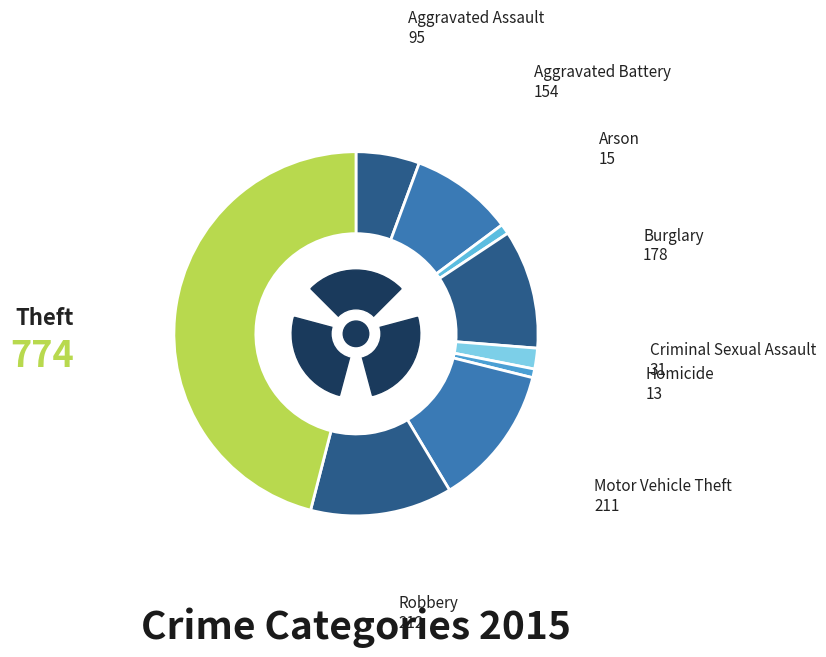

To the nearest percent, what portion does Arson represent?

1%